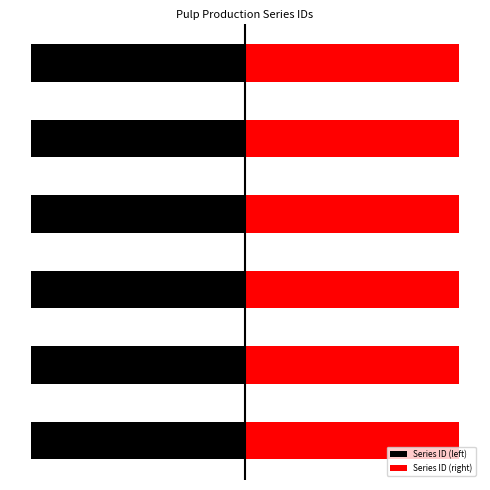

What is the lowest value of the Series ID (right) series?

401.1